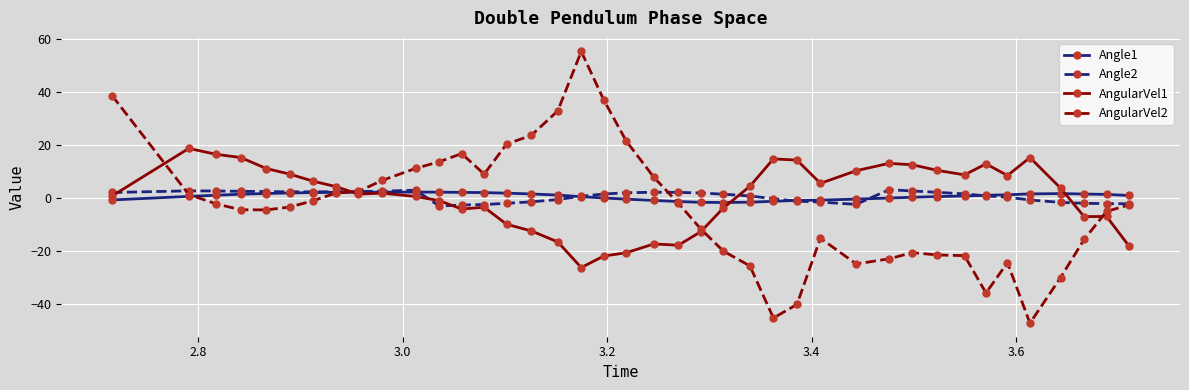

What is the sum of all Angle2 values?

24.5